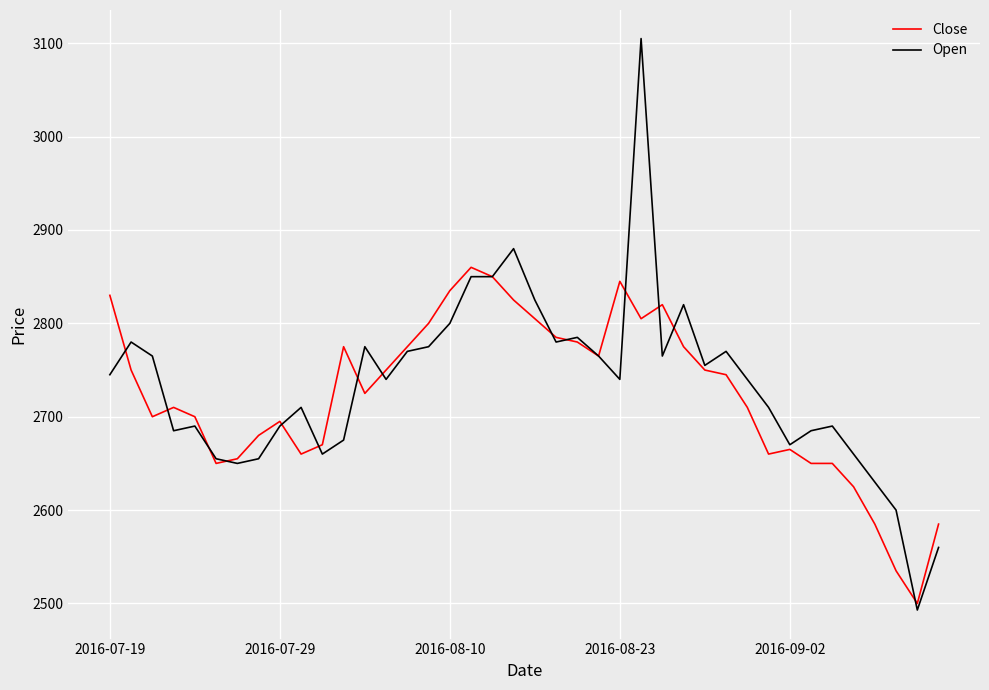

Reading left to right, extract all data points from this chart.

Close: 2830	2750	2700	2710	2700	2650	2655	2680	2695	2660	2670	2775	2725	2750	2775	2800	2835	2860	2850	2825	2805	2785	2780	2765	2845	2805	2820	2775	2750	2745	2710	2660	2665	2650	2650	2625	2585	2535	2500	2585
Open: 2745	2780	2765	2685	2690	2655	2650	2655	2690	2710	2660	2675	2775	2740	2770	2775	2800	2850	2850	2880	2825	2780	2785	2765	2740	3105	2765	2820	2755	2770	2740	2710	2670	2685	2690	2660	2630	2600	2493	2560